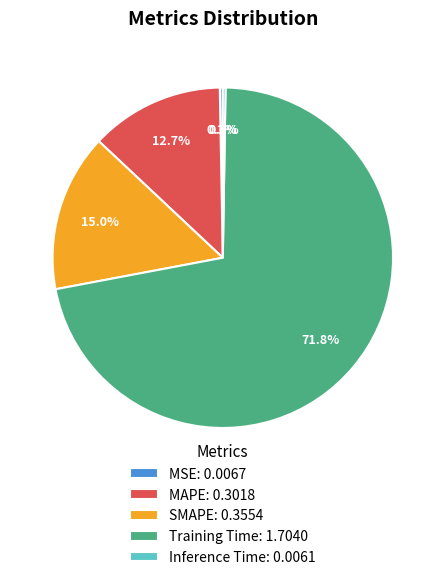

To the nearest percent, what portion does MAPE represent?

13%